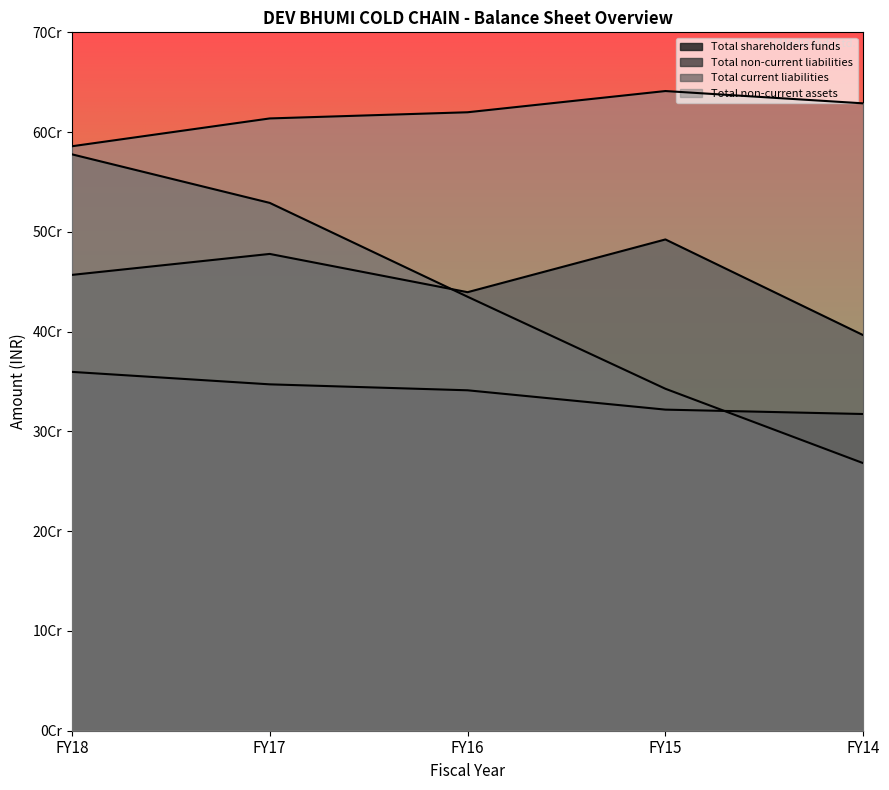

What is the sum of all Total non-current liabilities values?

2263191155.0